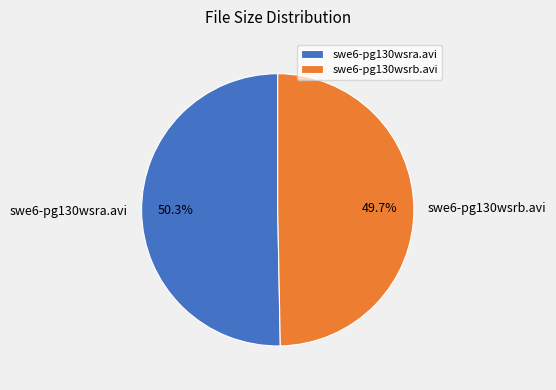

How many segments does this pie chart have?

2